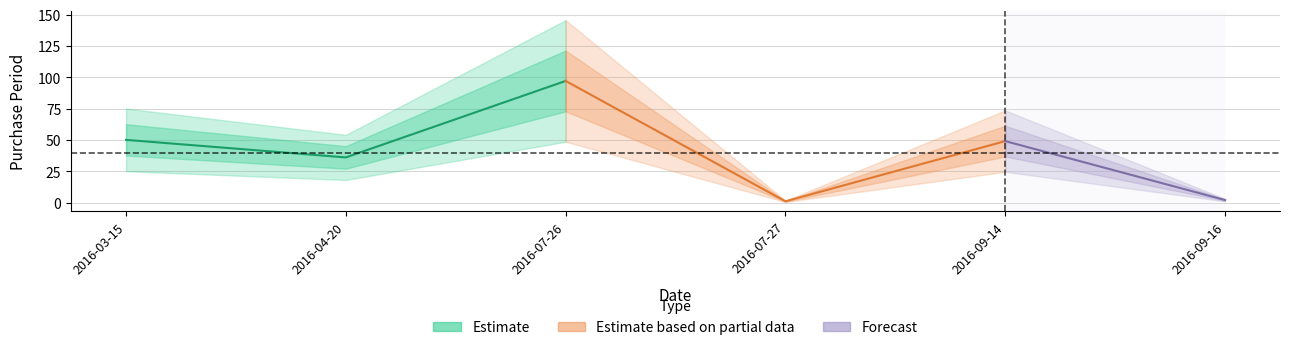

What is the change in value from 2016-03-15 to 2016-09-16?

-48